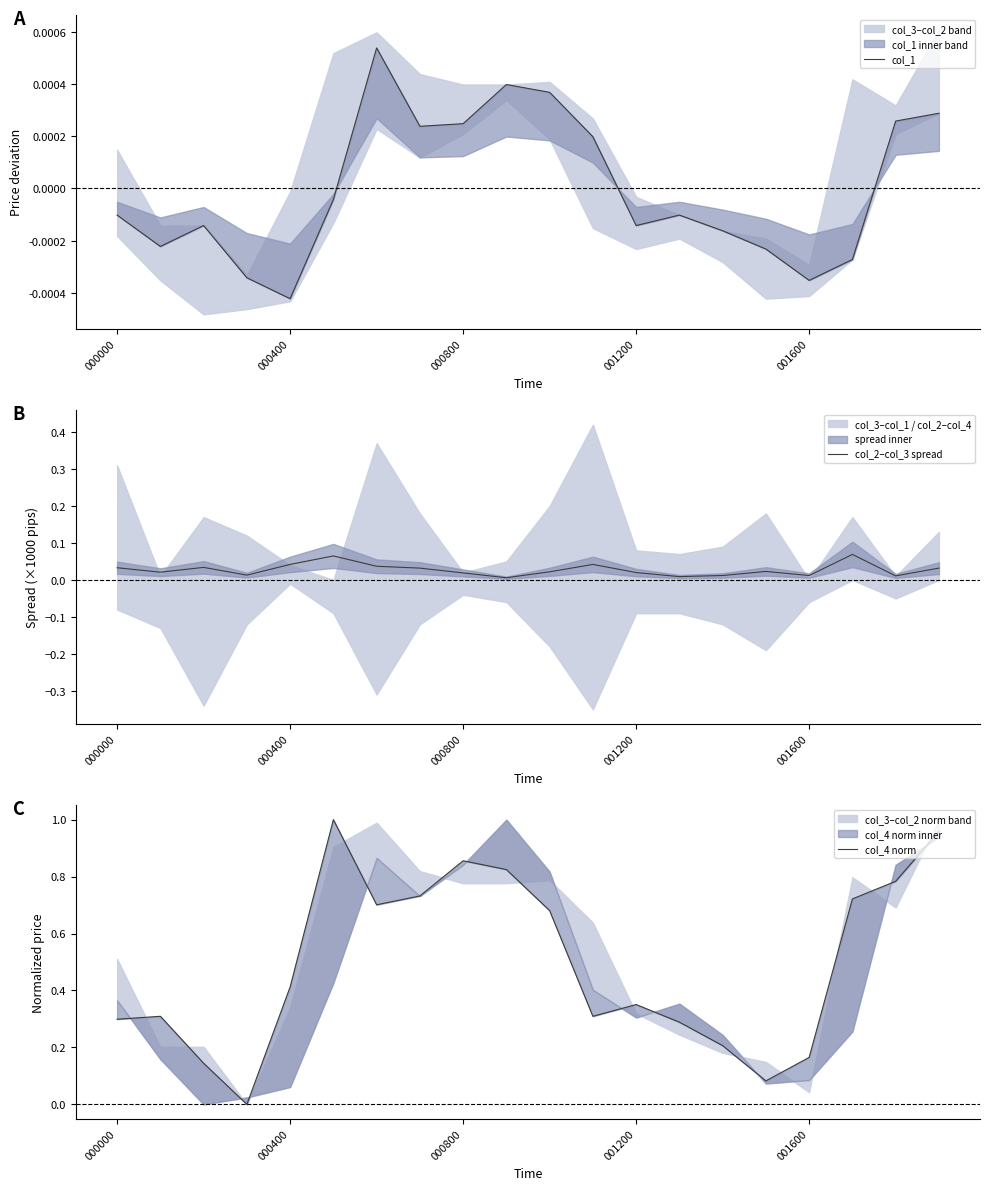

How many data points does each series have?

20